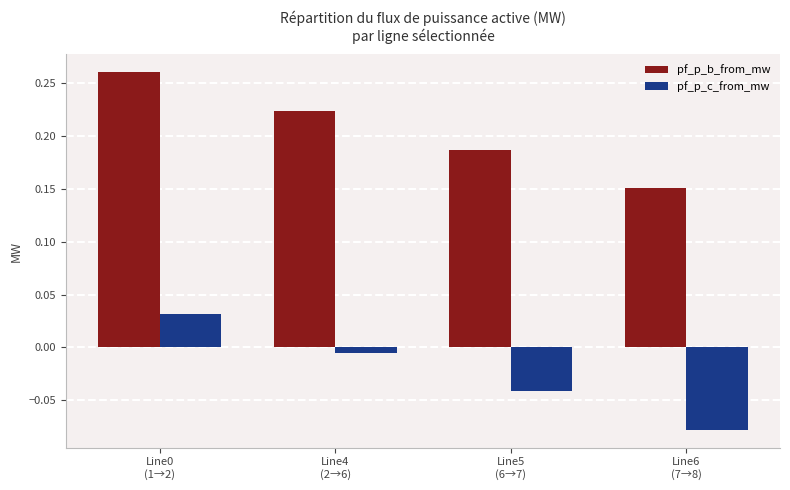

Which series has the largest range (max minus min)?

pf_p_b_from_mw